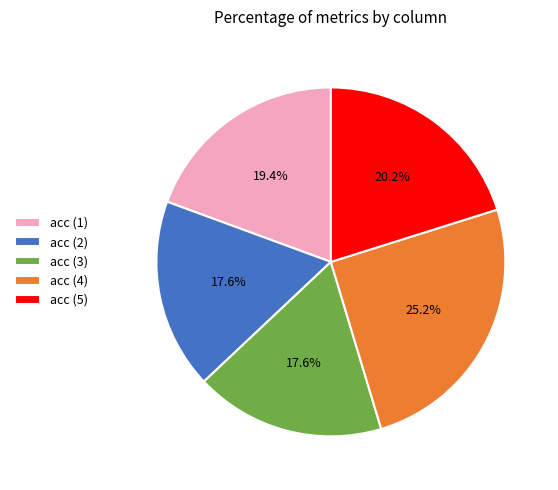

What percentage is NOT represented by acc (4)?

74.8%